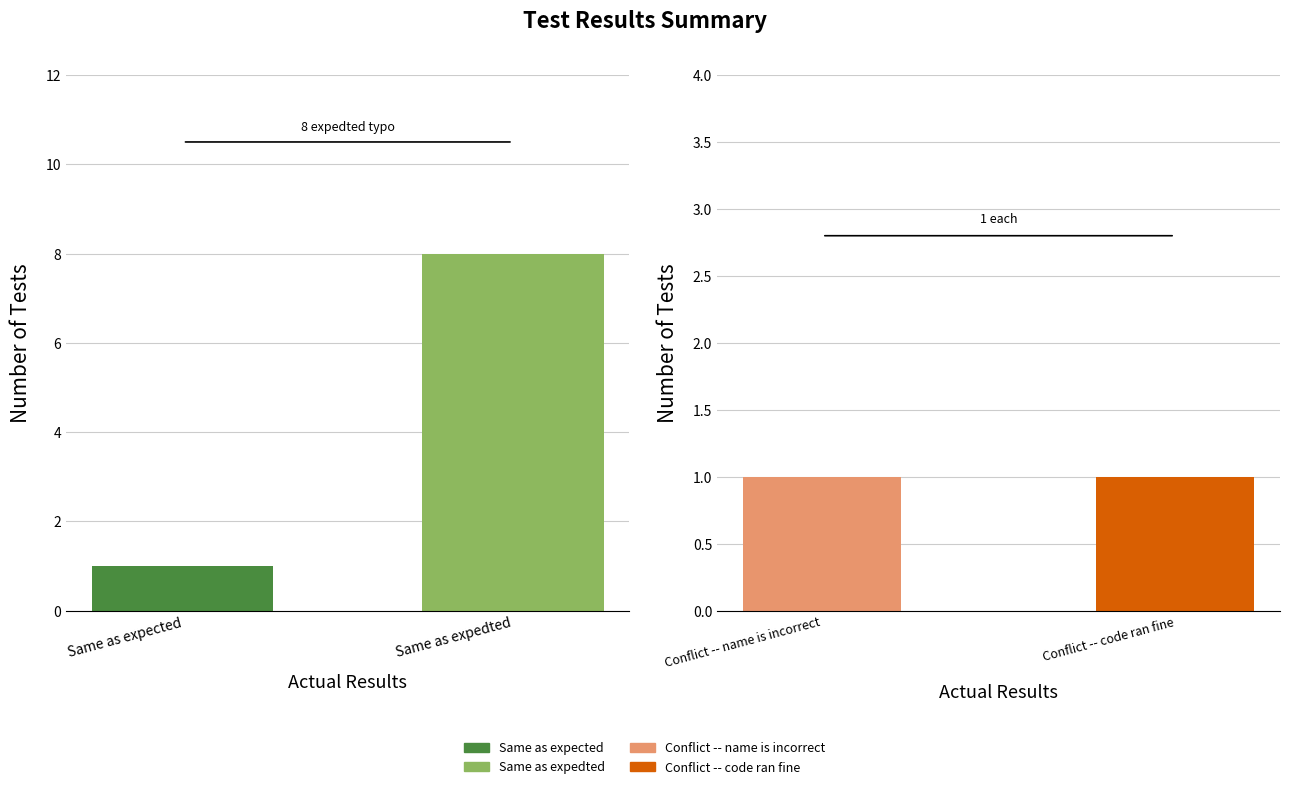

Which has a higher value, Same as expected or Same as expedted?

Same as expedted